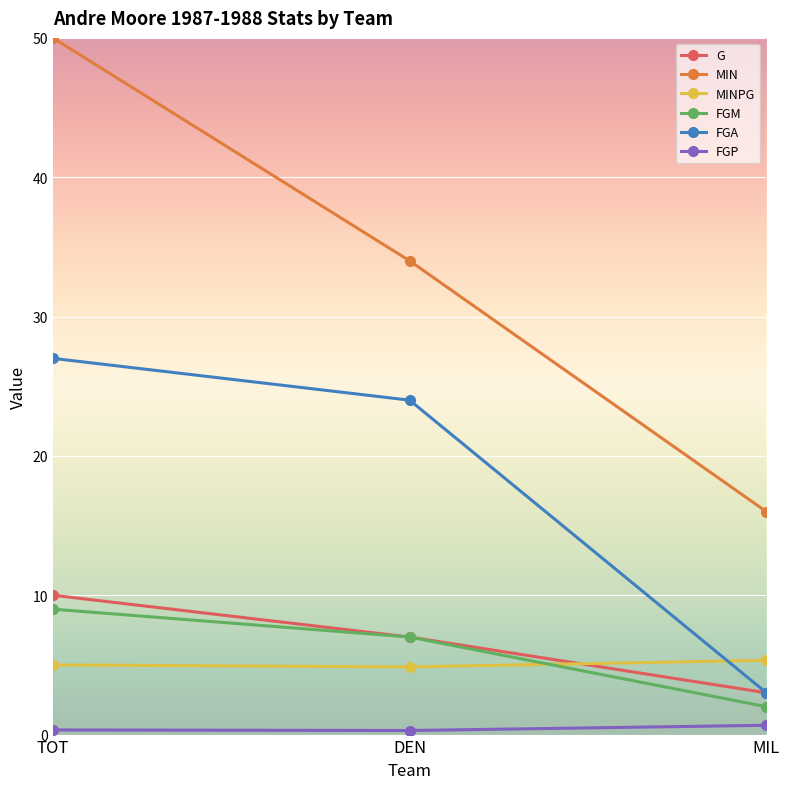

List the series in order of their peak value, highest first.

MIN, FGA, G, FGM, MINPG, FGP